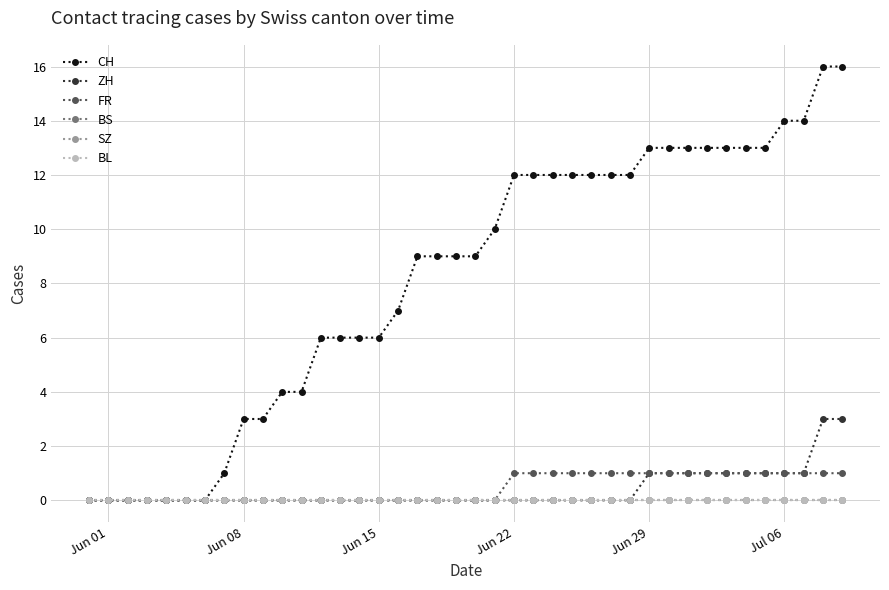

Does the chart have visible grid lines?

Yes